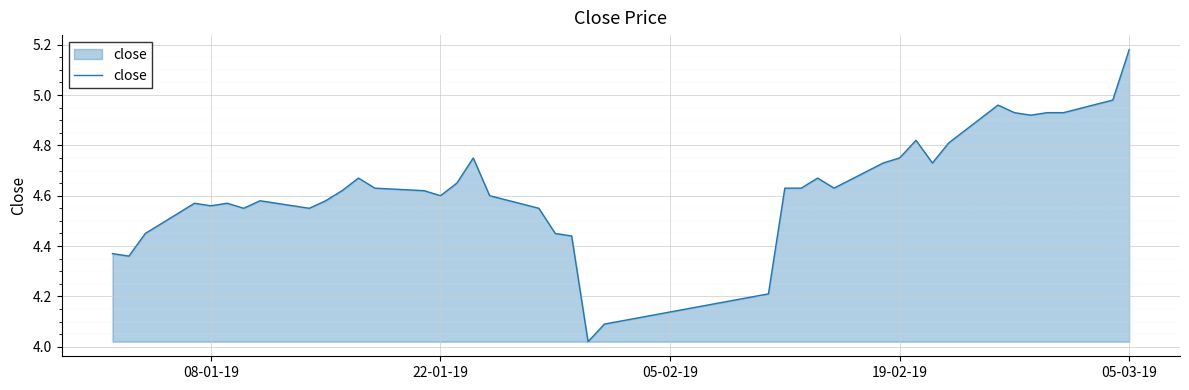

What is the difference between the maximum and minimum values?

1.2